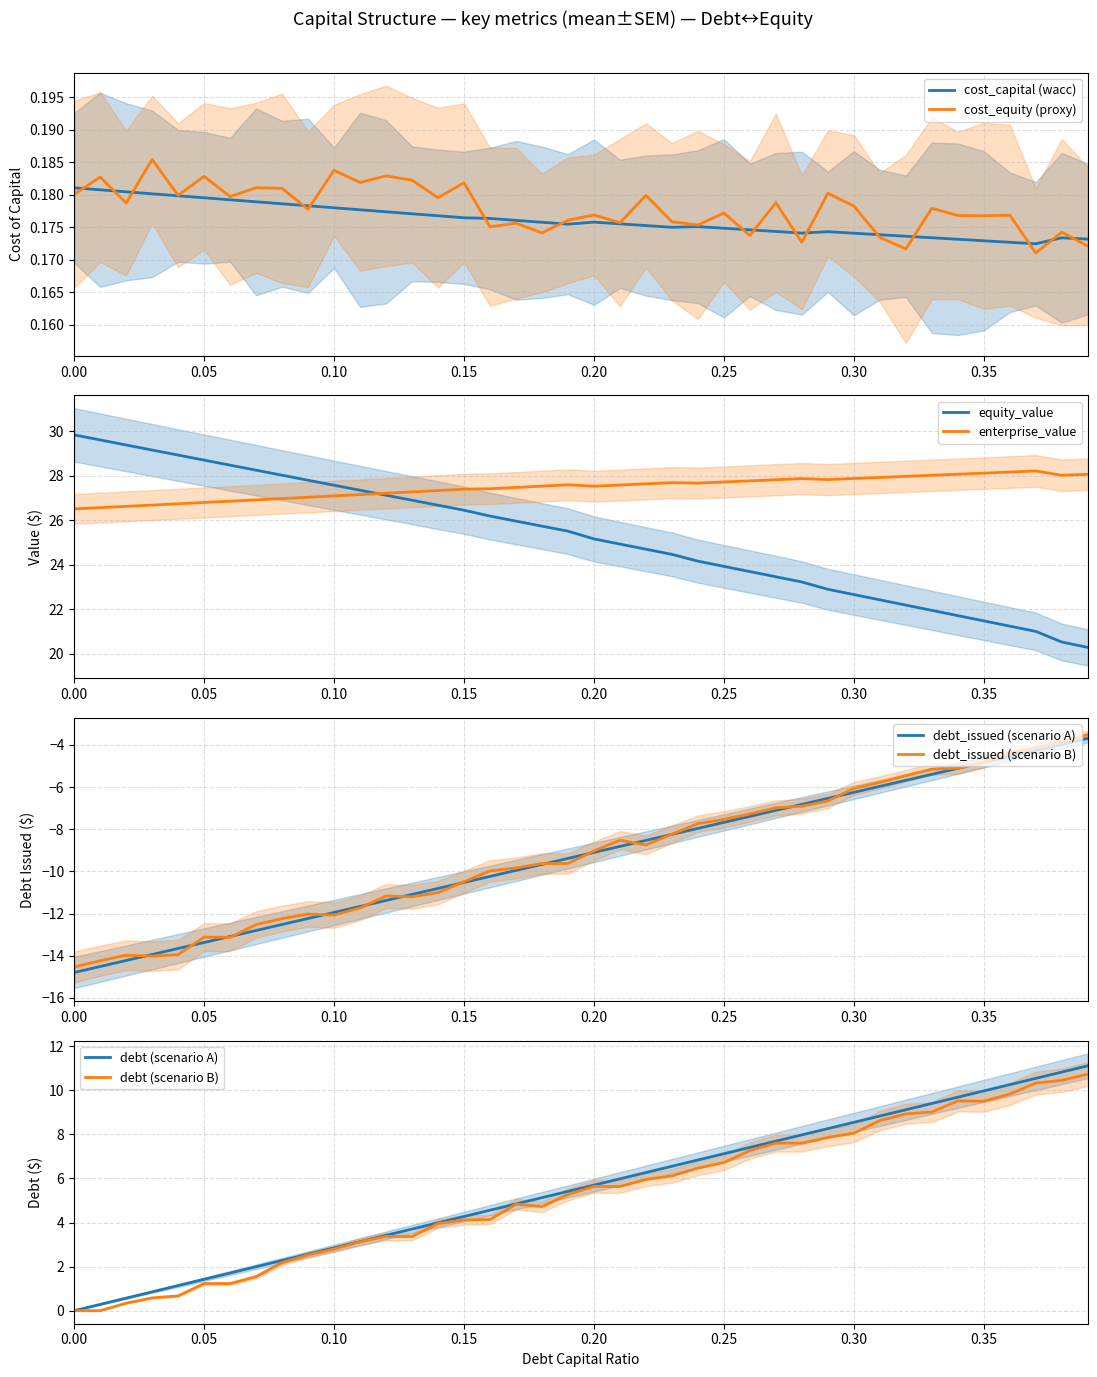

What is the highest value of the enterprise_value series?

28.2